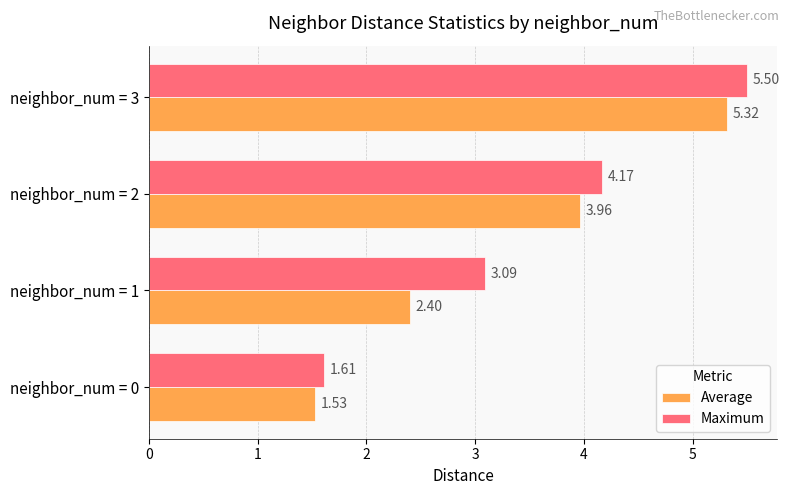

Which series changed the most between neighbor_num = 0 and neighbor_num = 2?

Maximum